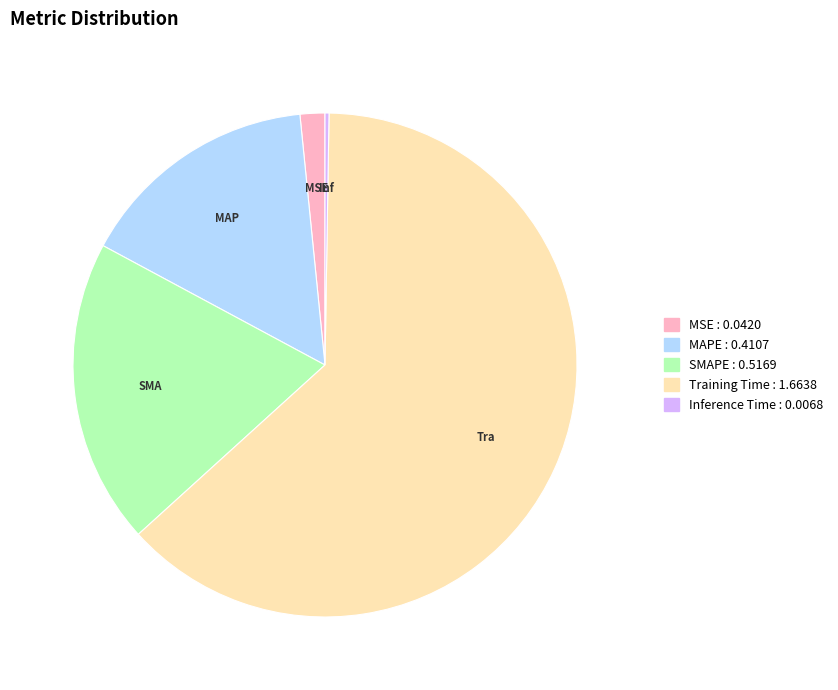

Which category has the biggest portion of the pie?

Training Time